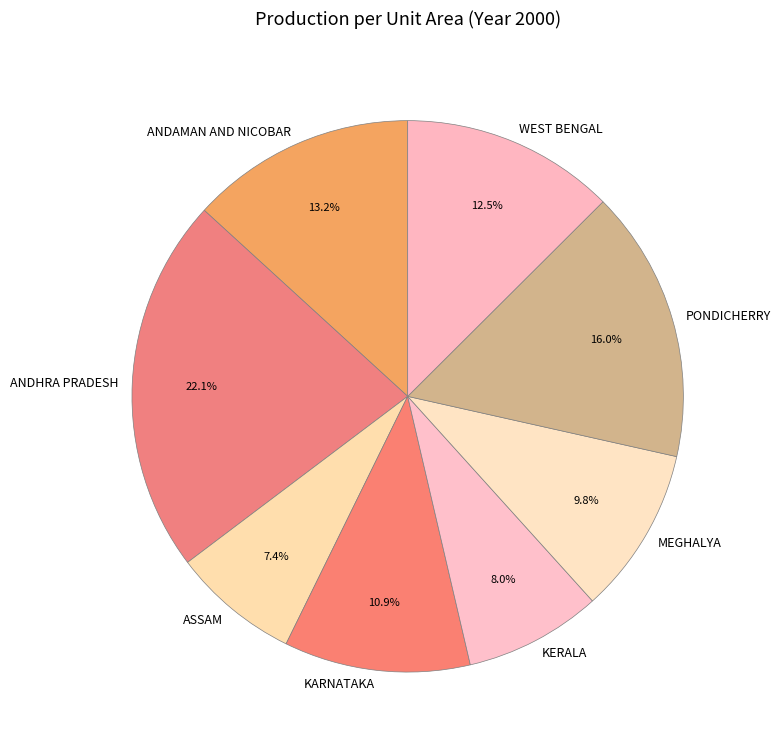

How many slices are in this pie chart?

8